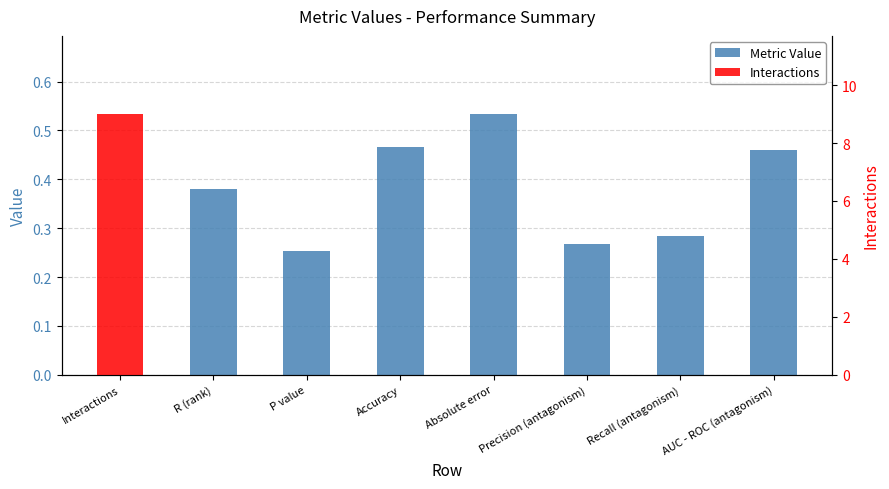

True or false: the data shows 0.3 at Recall (antagonism).

True